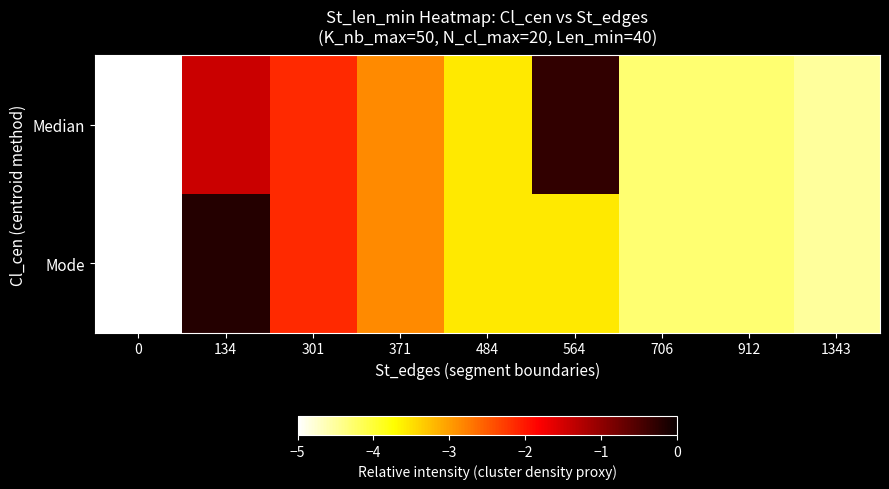

Count the number of categories in the chart.

9